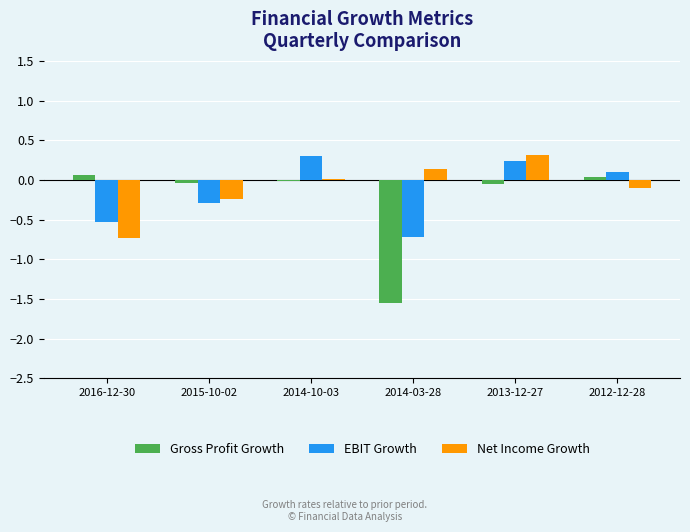

How many series are shown in this chart?

3